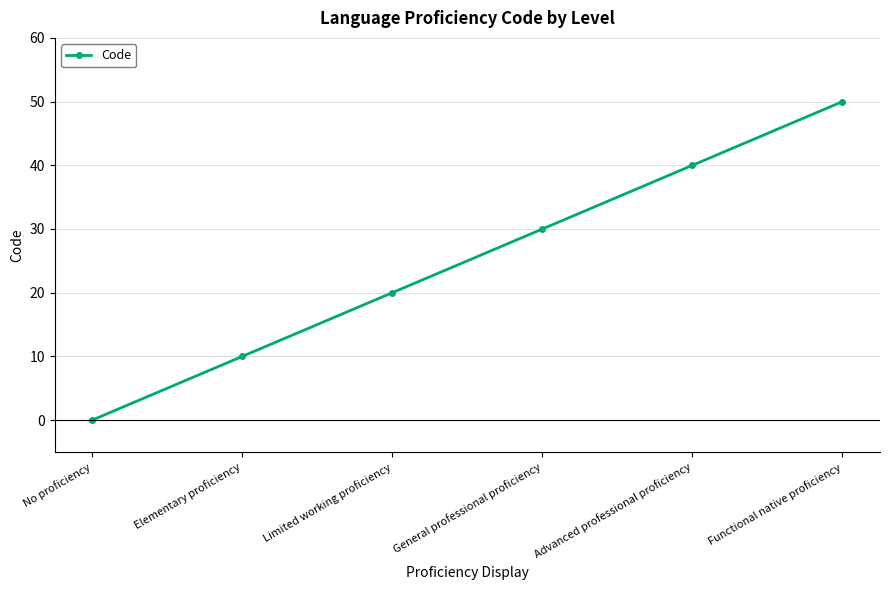

True or false: the data shows 30 at General professional proficiency.

True